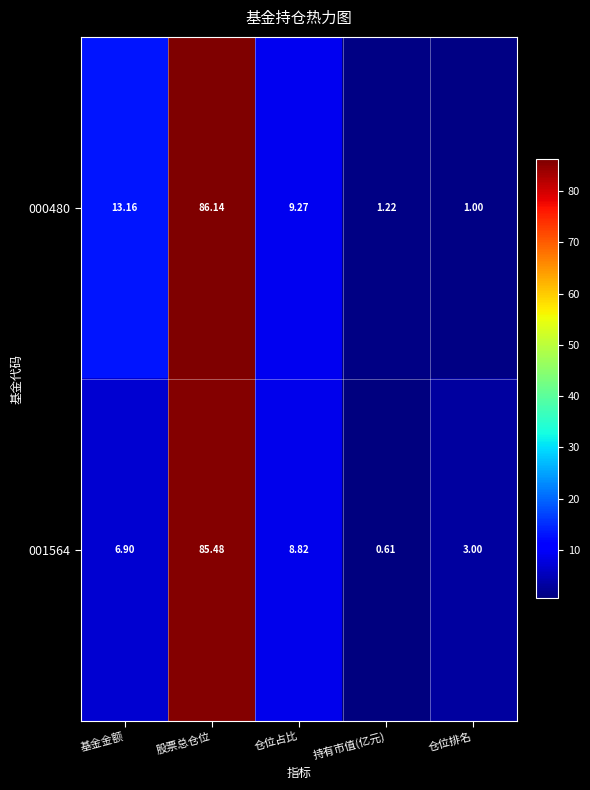

Where does the 000480 series first go above 9?

基金金额